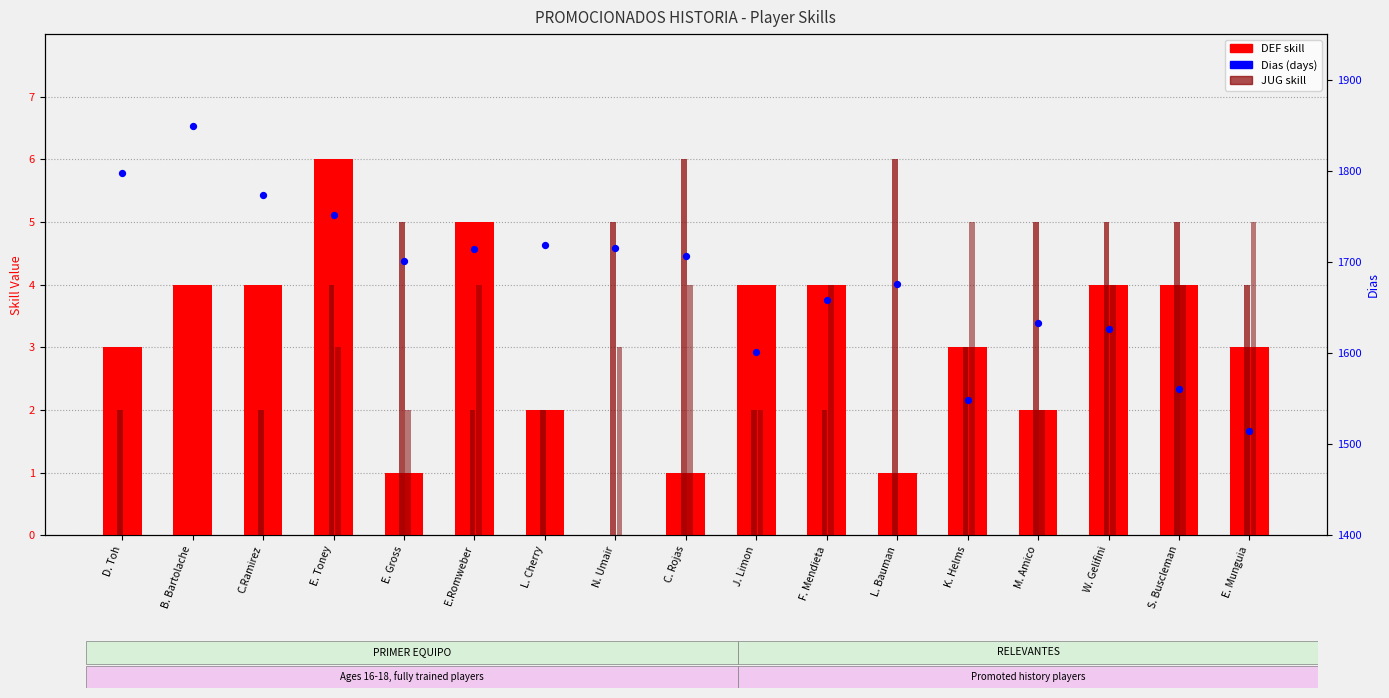

Which series has the widest spread of Y values?

Dias